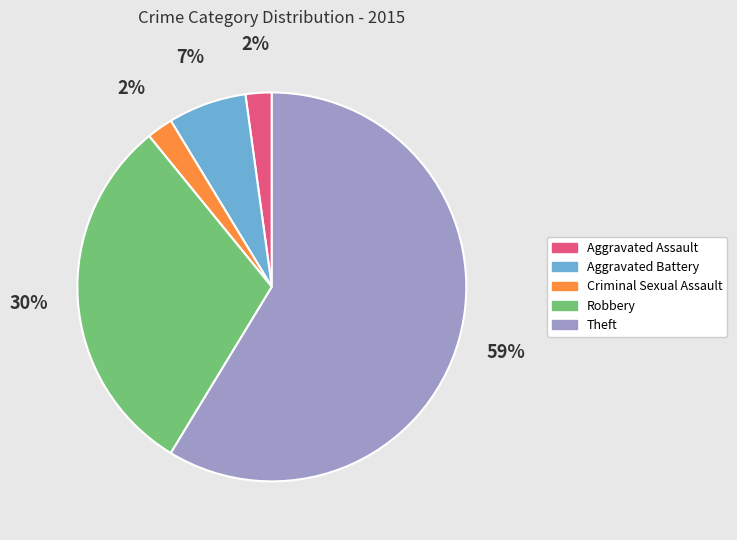

Count the number of slices in the pie.

5